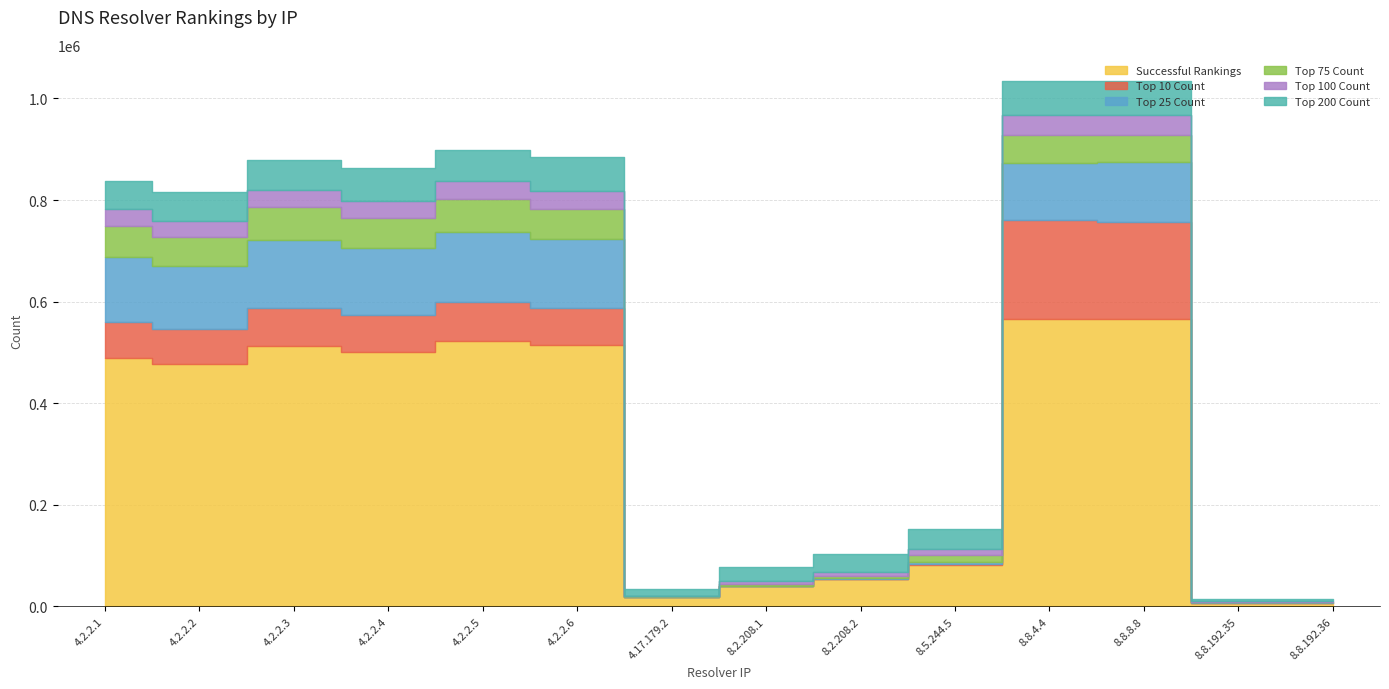

What is the maximum value for Top 75 Count?

65479